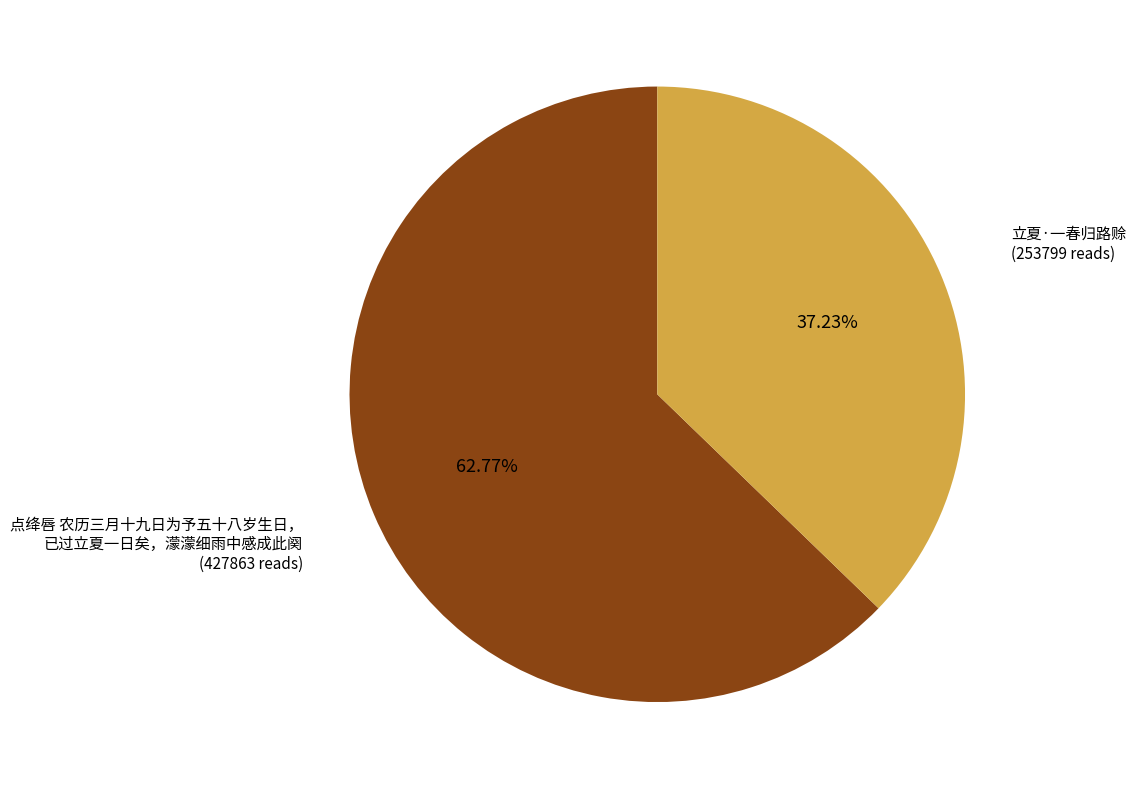

Is there a majority slice in this chart?

Yes